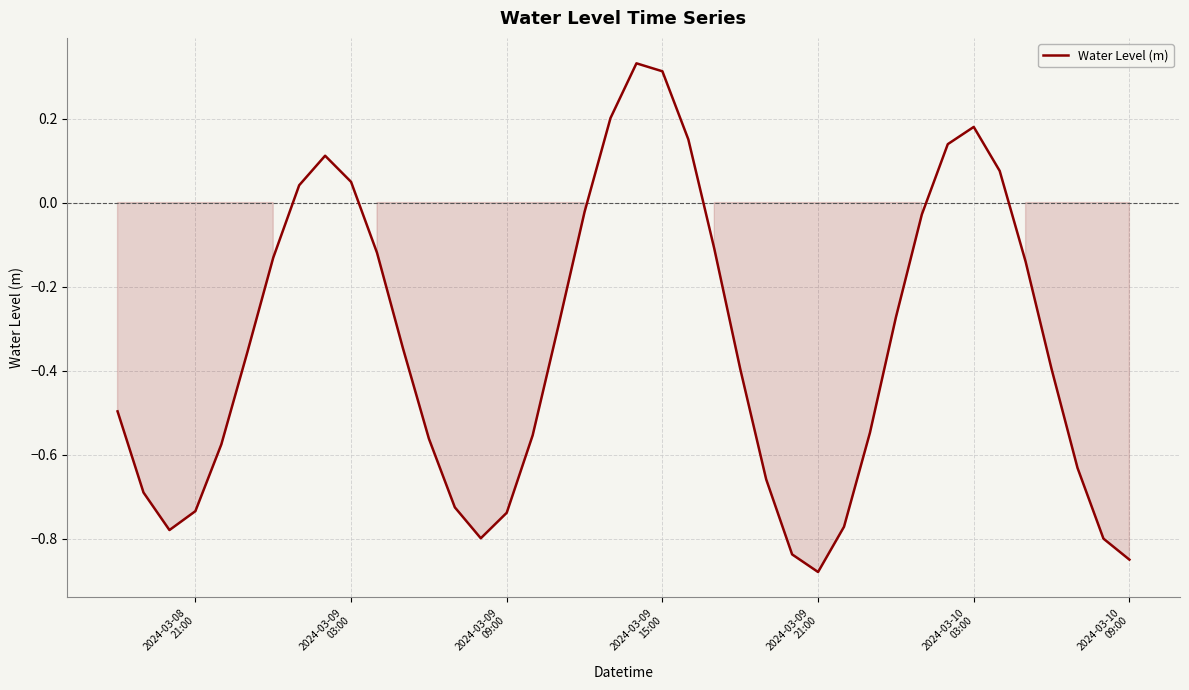

What is the difference between the maximum and minimum values?

1.2